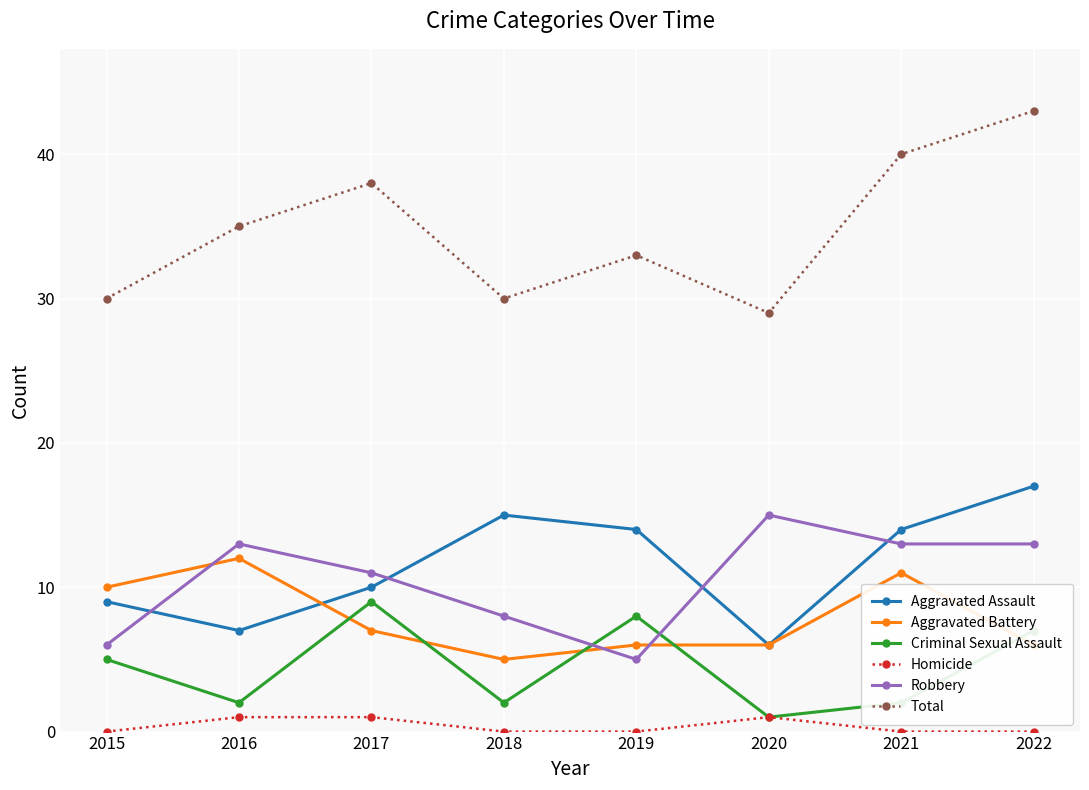

Count the number of data series in this chart.

6